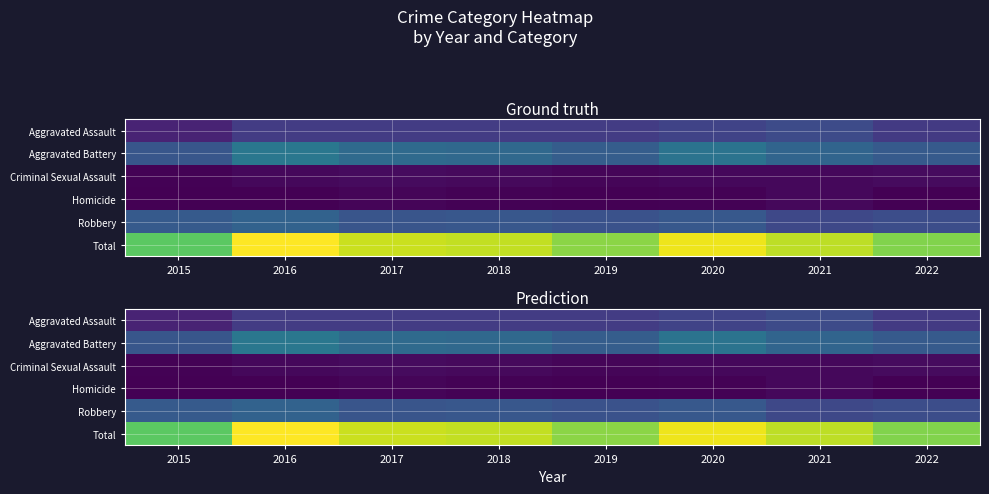

How many series are shown in this chart?

6